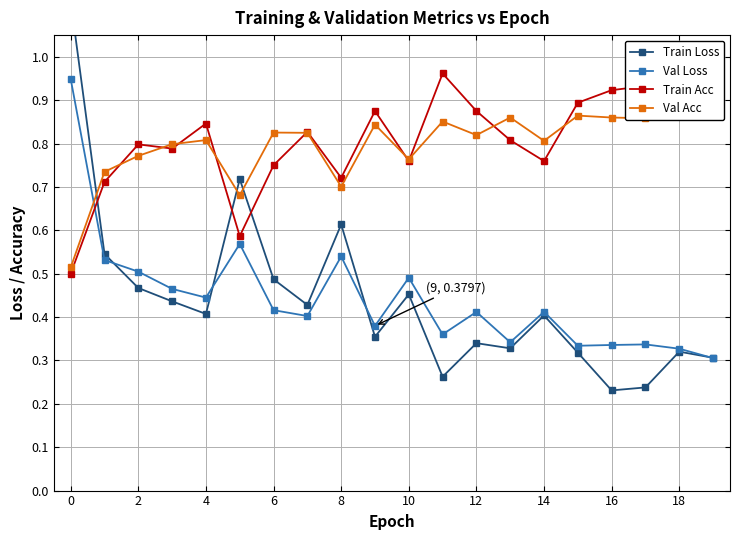

True or false: Val Acc and Val Loss cross at least once.

True